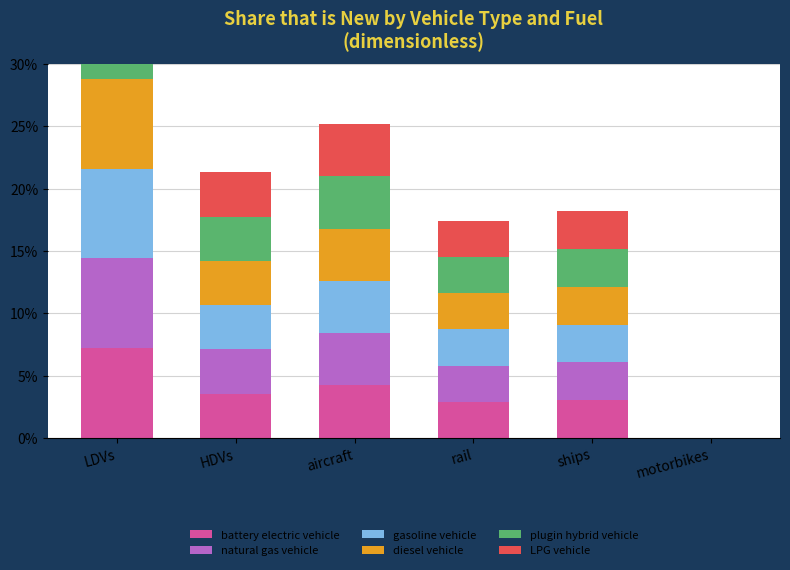

At which label does plugin hybrid vehicle reach its minimum?

motorbikes